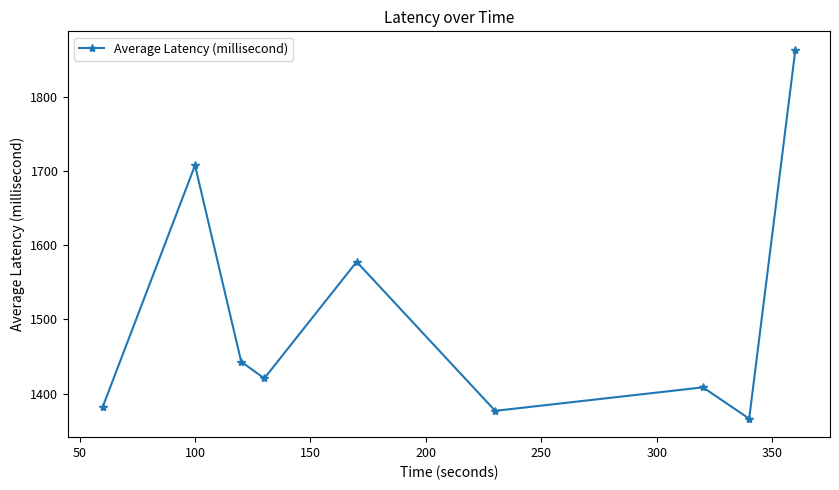

How many interior local valleys (lower than both neighbors) does the data have?

3